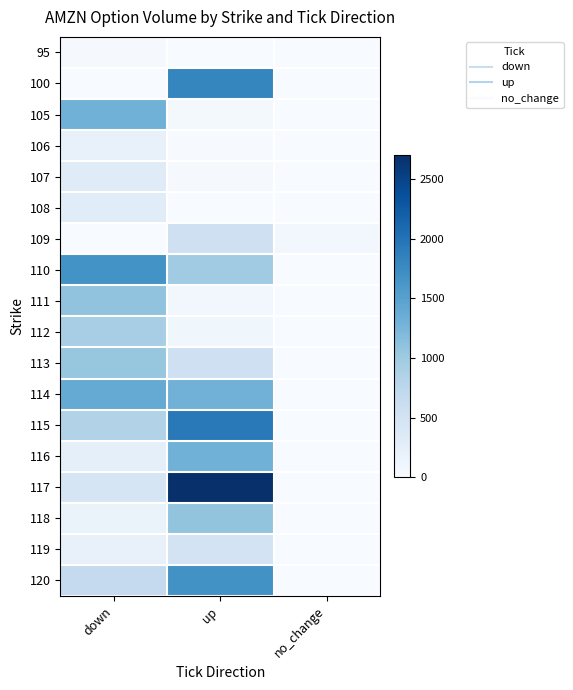

At up, list the series in order from smallest to largest.

95, 108, 106, 107, 105, 111, 112, 119, 113, 109, 110, 118, 114, 116, 120, 100, 115, 117